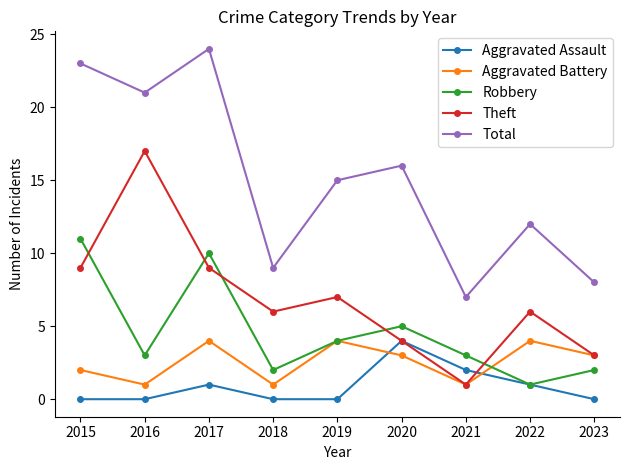

Is it true that Aggravated Battery equals 6 at 2019?

False